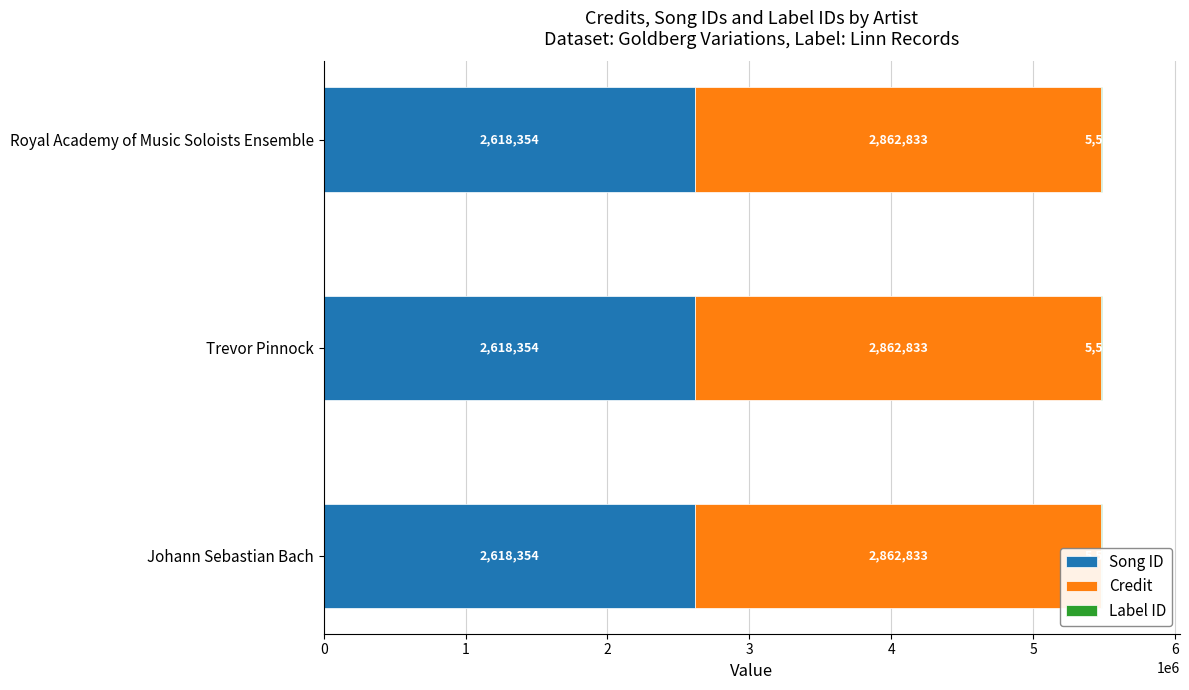

Rank the series by their maximum value, from lowest to highest.

labelid, songid, credit